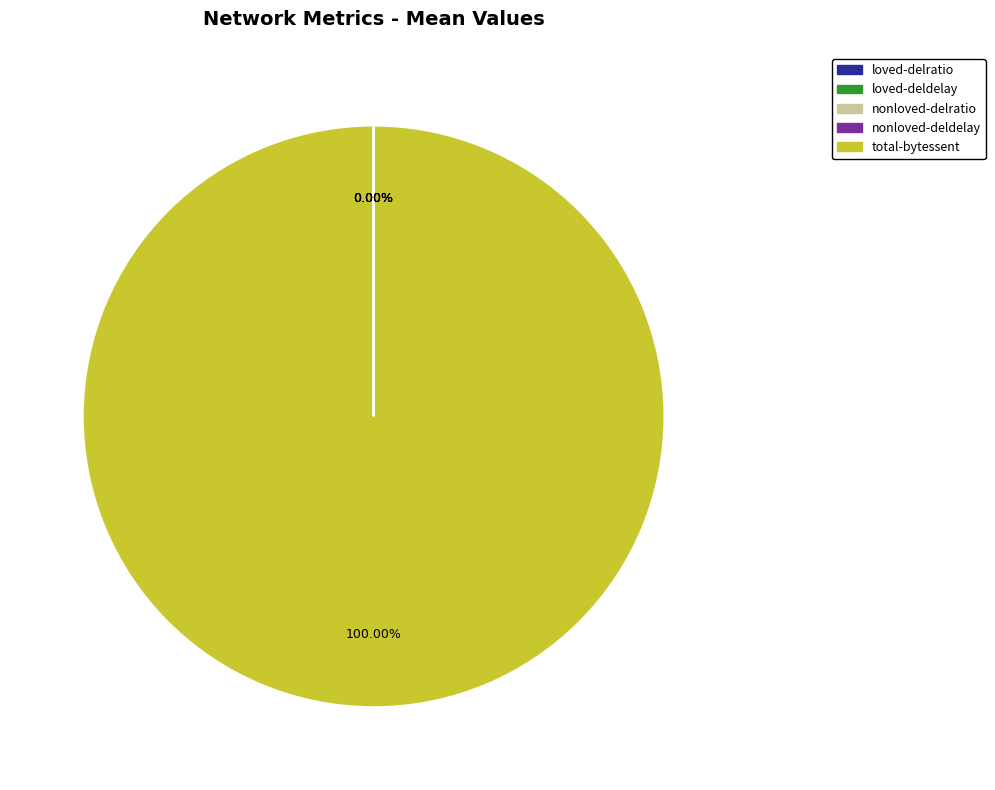

To the nearest percent, what is the average slice percentage?

20%